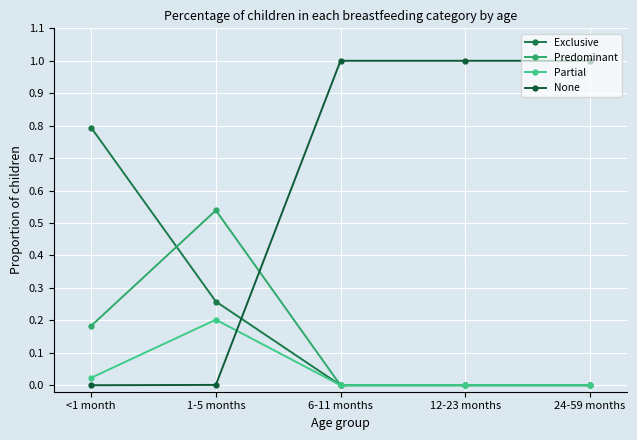

Between 12-23 months and 24-59 months, which series saw the biggest shift?

Exclusive